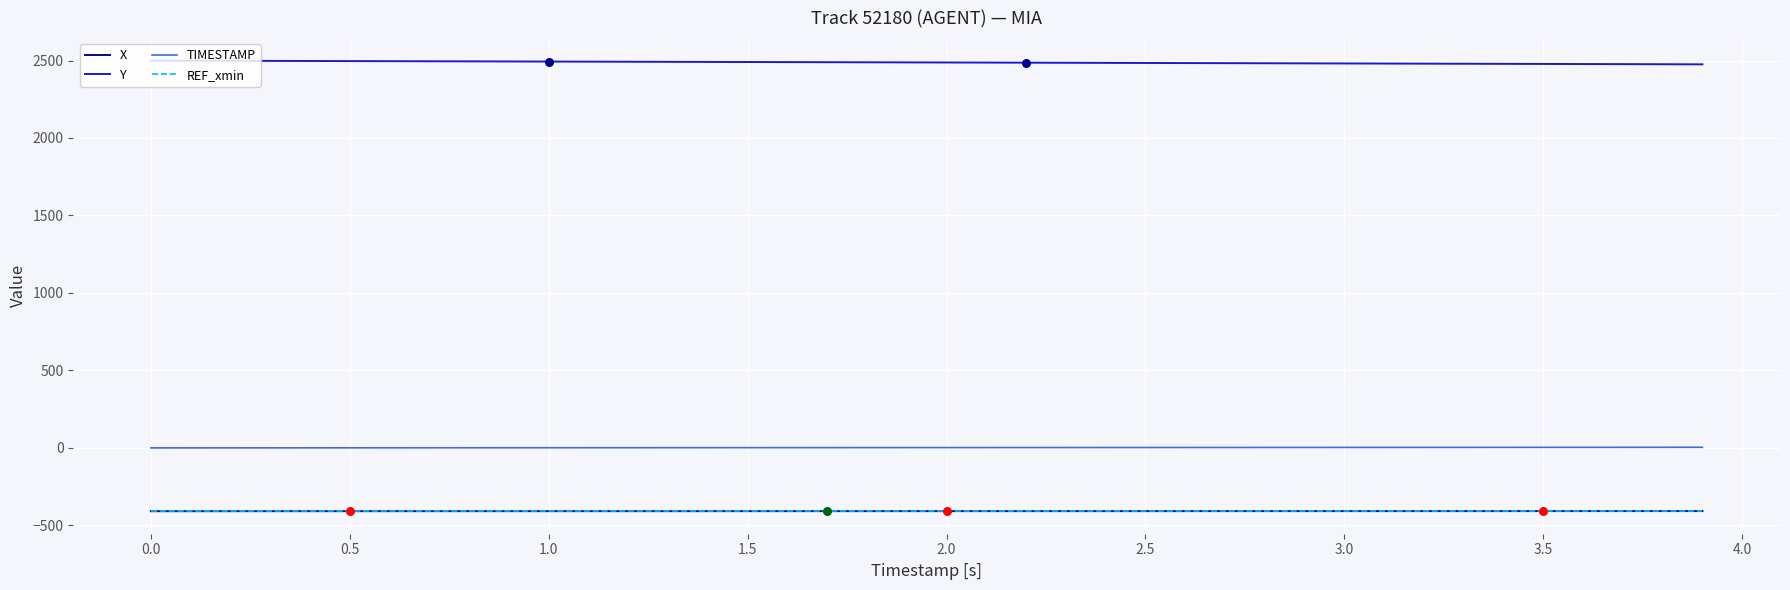

Which series has the largest total across all categories?

Y